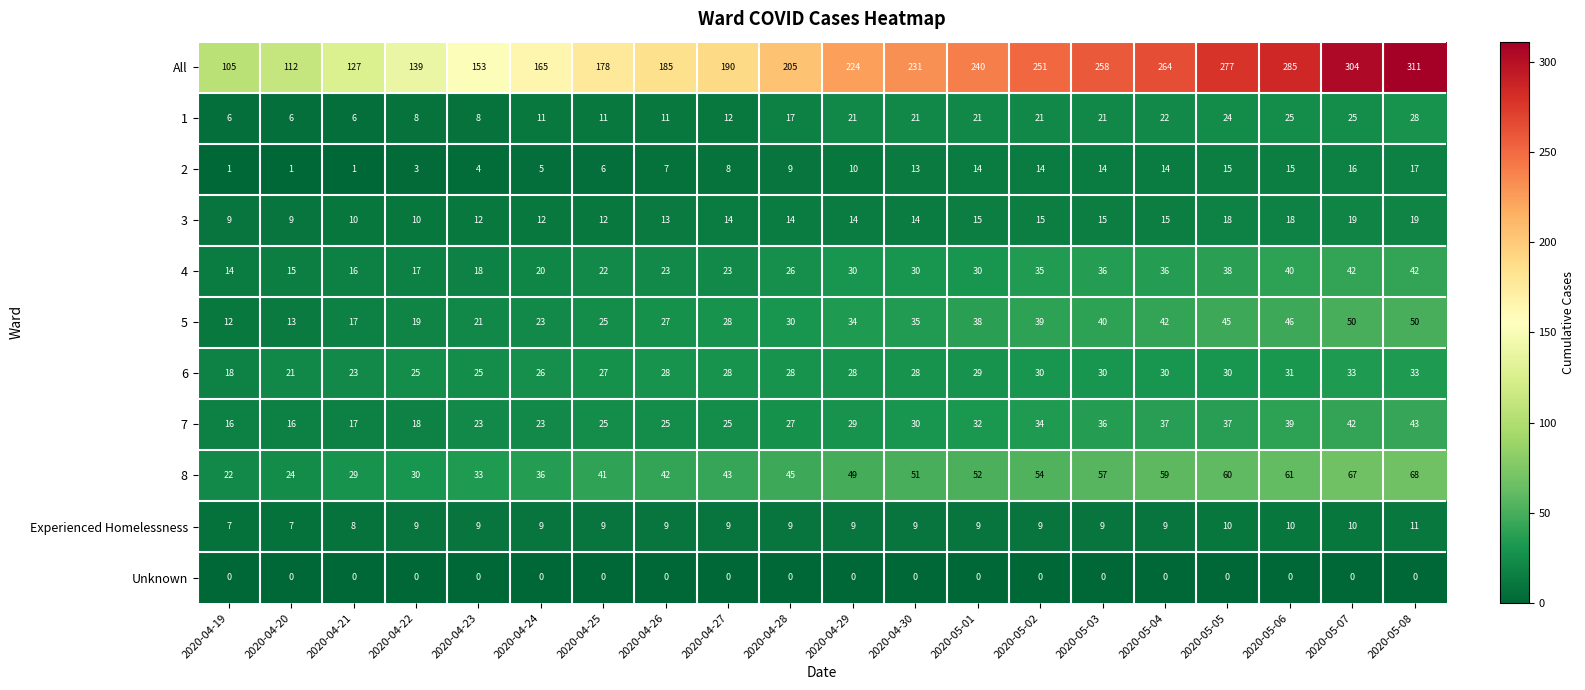

What is the difference between the maximum and minimum values in the 7 series?

27